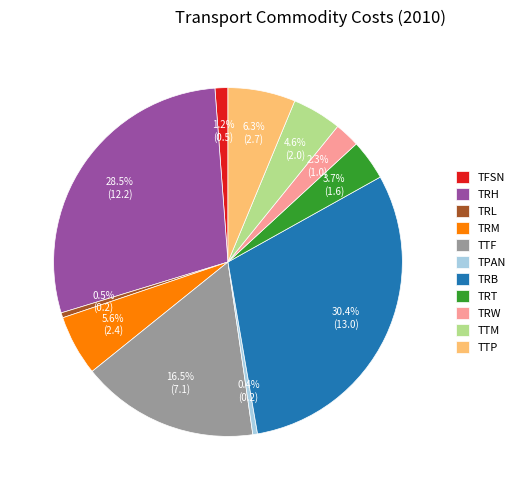

What percentage is the TRB slice, to the nearest percent?

30%